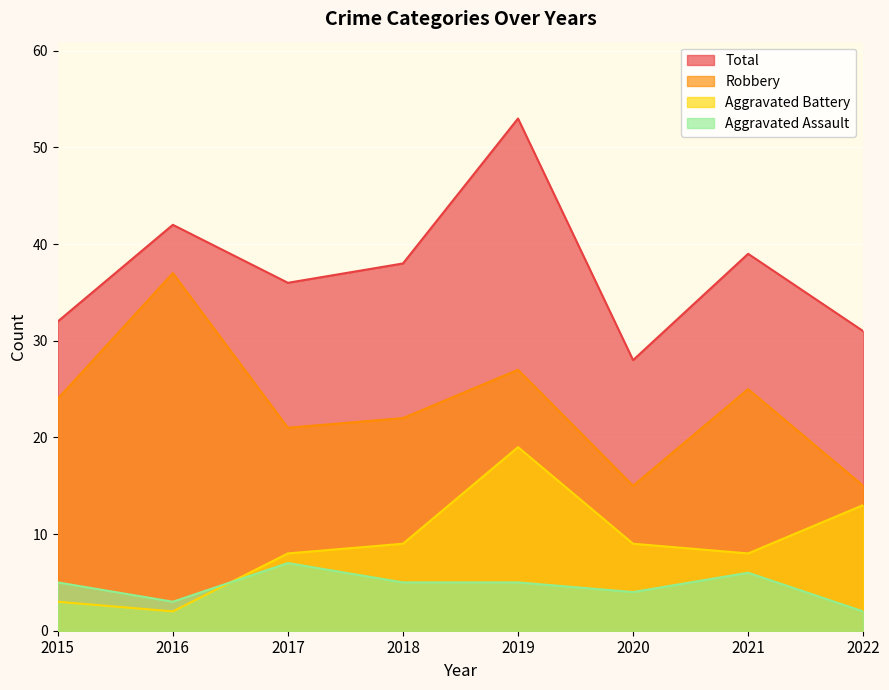

Rank the series at 2021 from lowest to highest value.

Aggravated Assault, Aggravated Battery, Robbery, Total